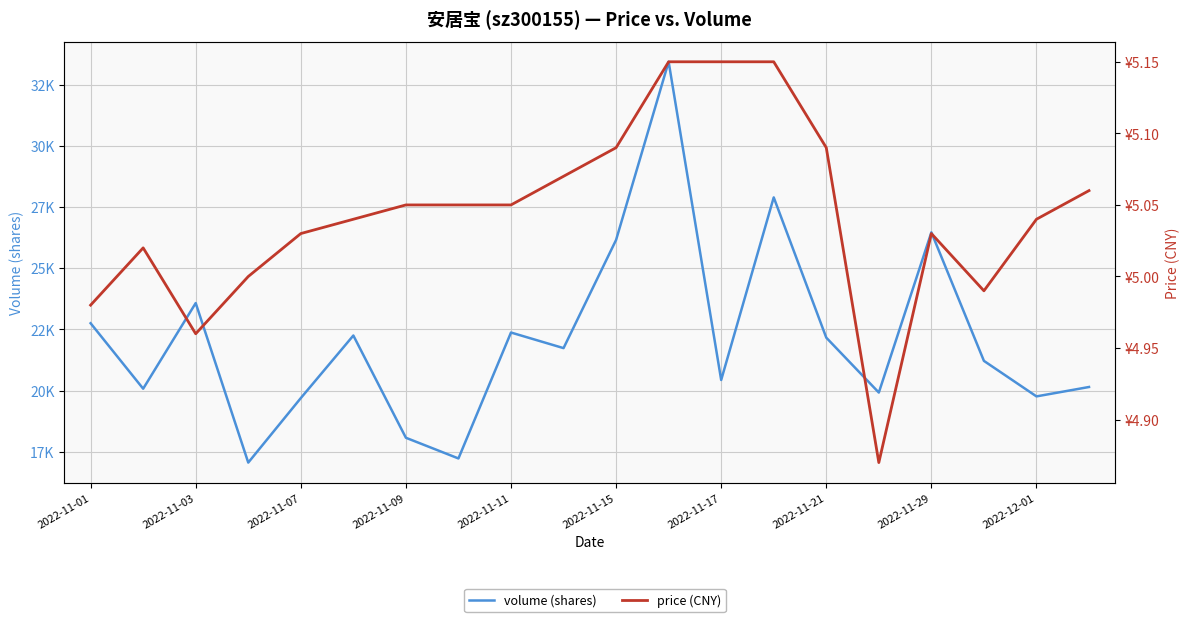

In price, how many points are higher than both neighbors (excluding endpoints)?

2